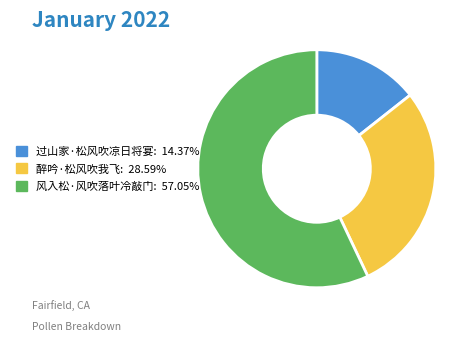

Approximately how many times larger is the value at 风入松·风吹落叶冷敲门 compared to 醉吟·松风吹我飞?

2.0